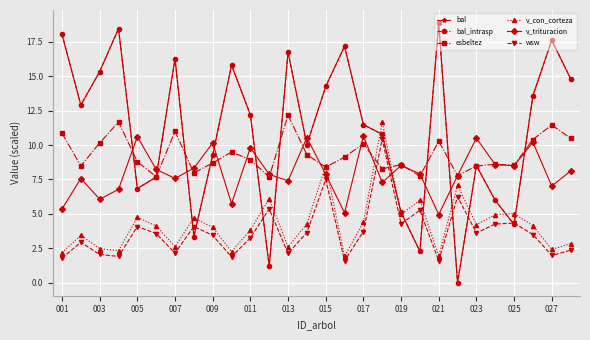

Is this an area chart (filled region under the line)?

No